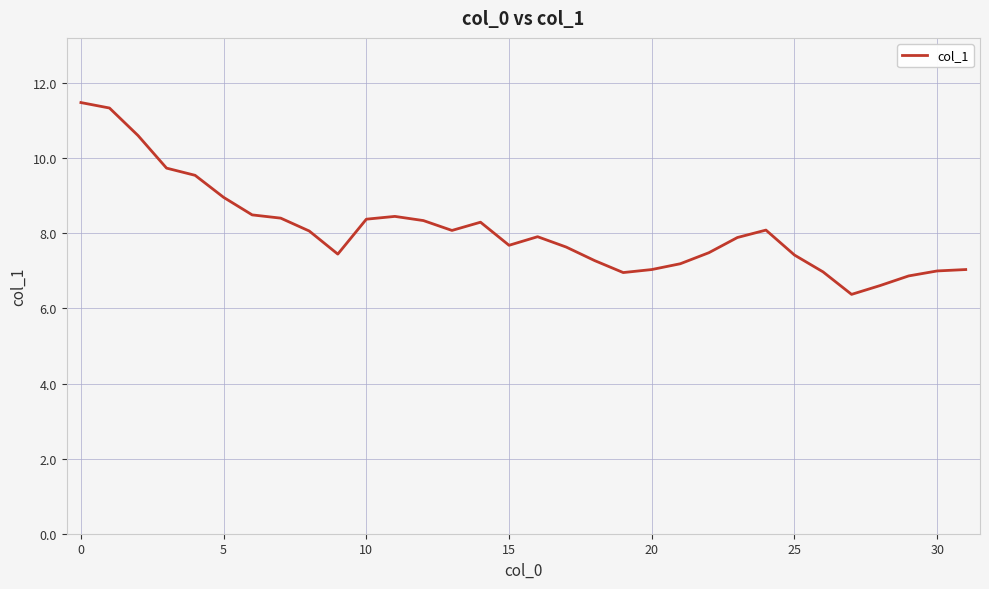

What is the greatest value displayed?

11.5